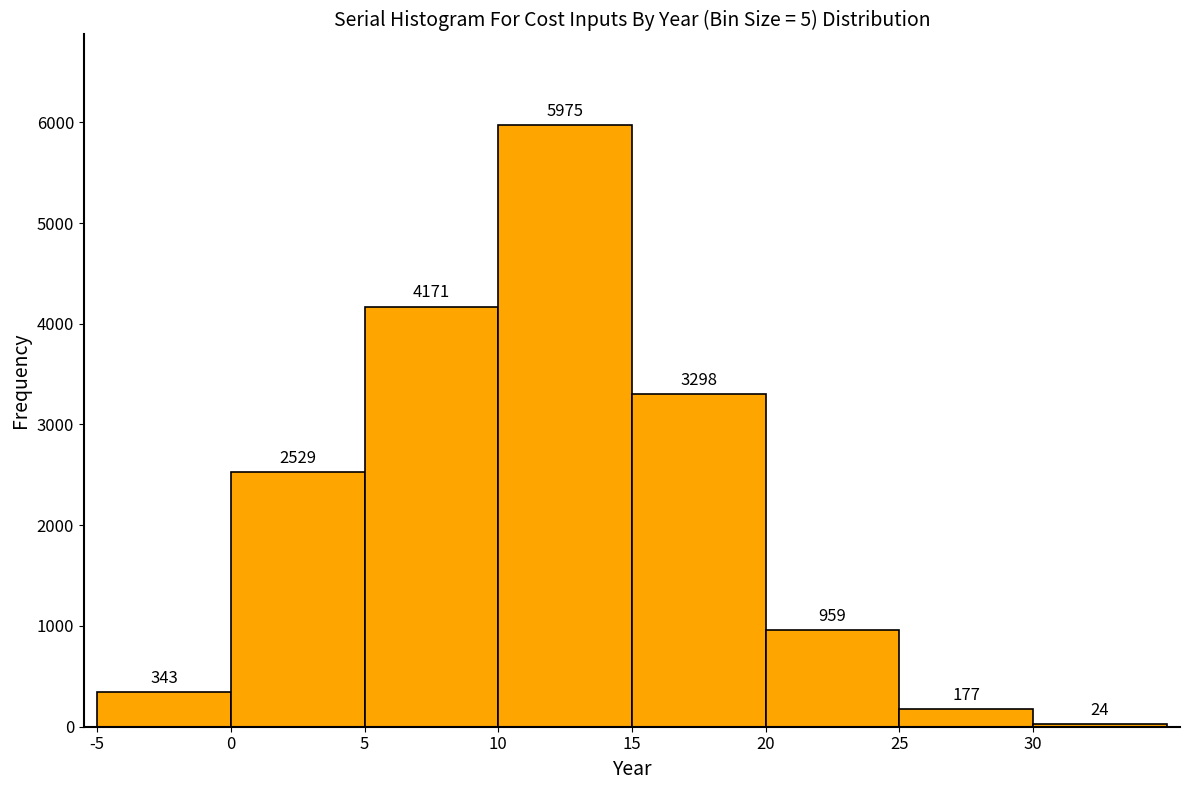

Reading left to right, transcribe this chart: for each bar, give the range it covers on the x-axis and its height.

-5 to 0: 343
0 to 5: 2529
5 to 10: 4171
10 to 15: 5975
15 to 20: 3298
20 to 25: 959
25 to 30: 177
30 to 35: 24